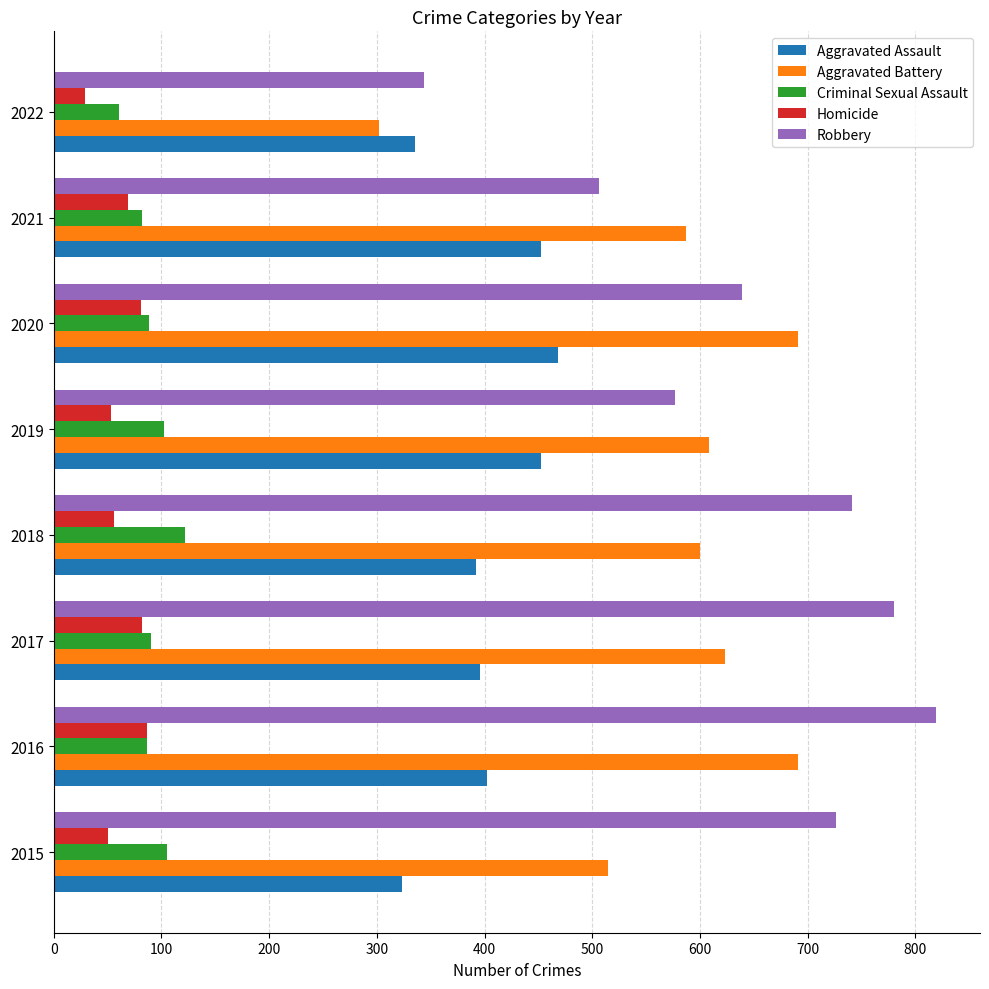

At which category is the sum across all series the highest?

2016